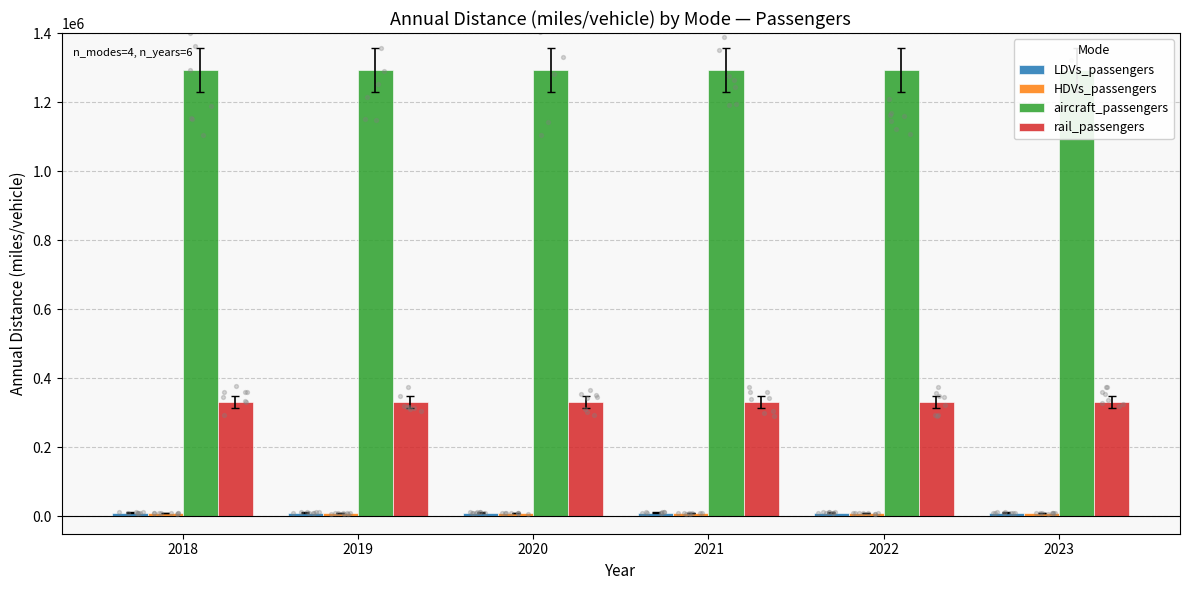

Which series has the largest total across all categories?

aircraft_passengers